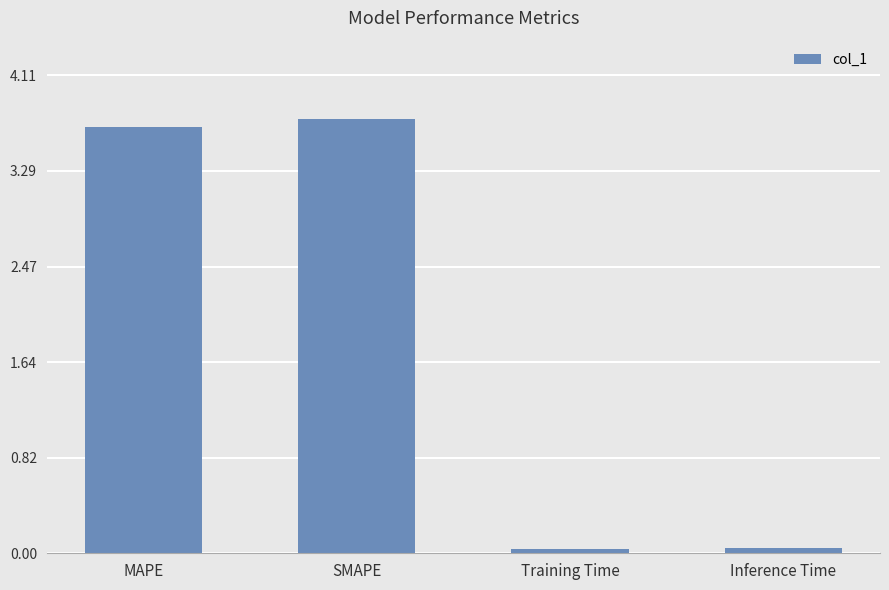

What is the average value?

1.9